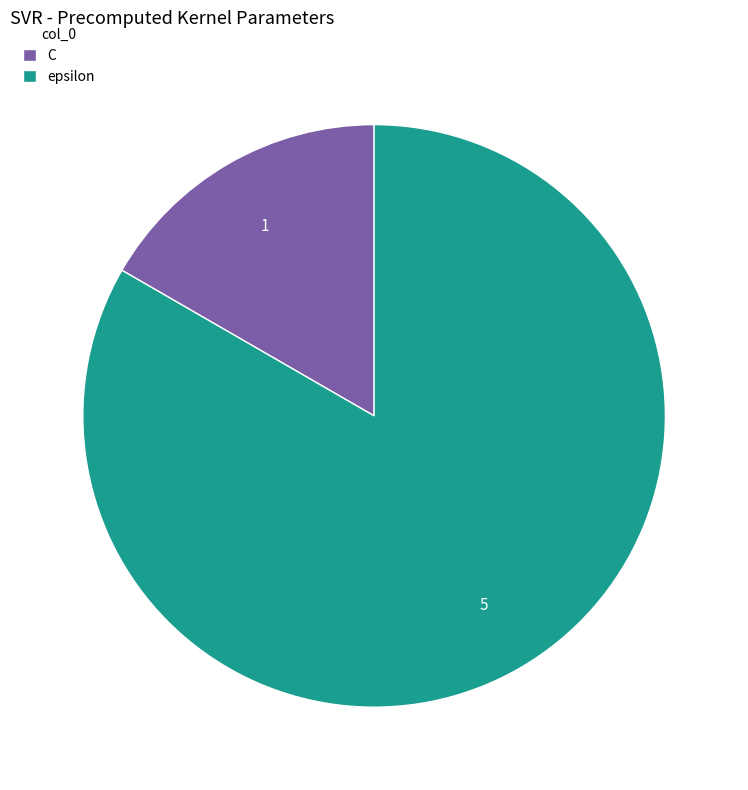

Which category has the smallest portion of the pie?

C